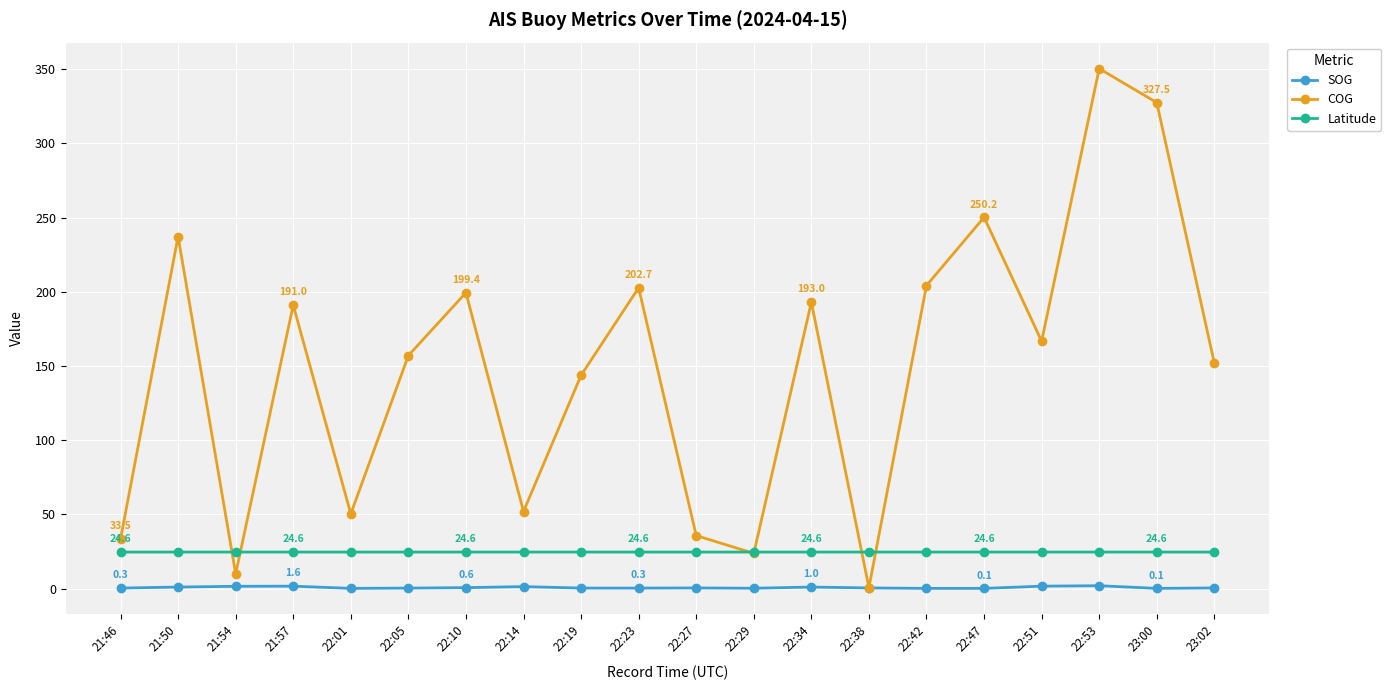

How many interior local valleys does the COG series have?

6